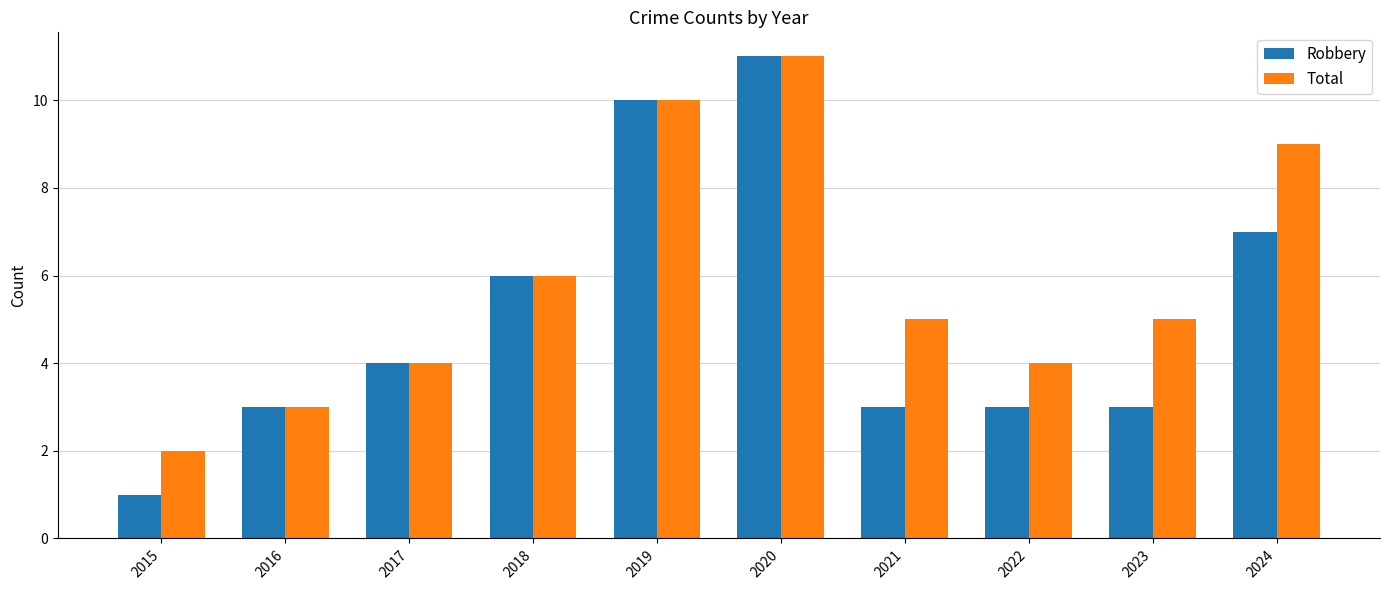

How many categories are shown in the chart?

10